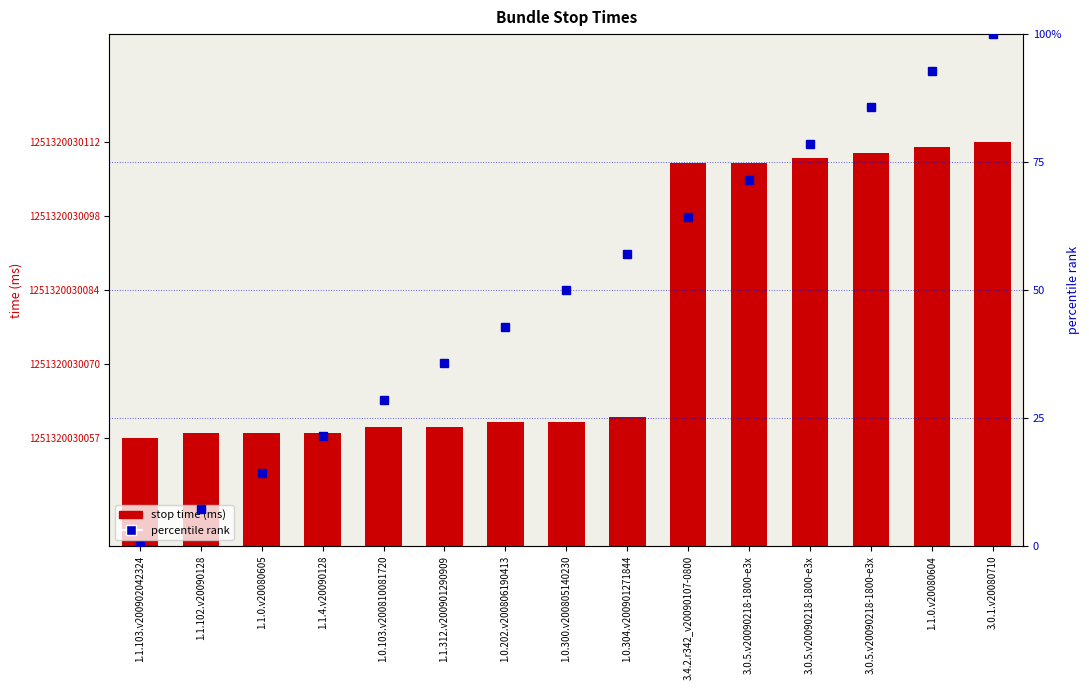

What is the total value across all series at 1.1.4.v20090128?

1251320030079.4